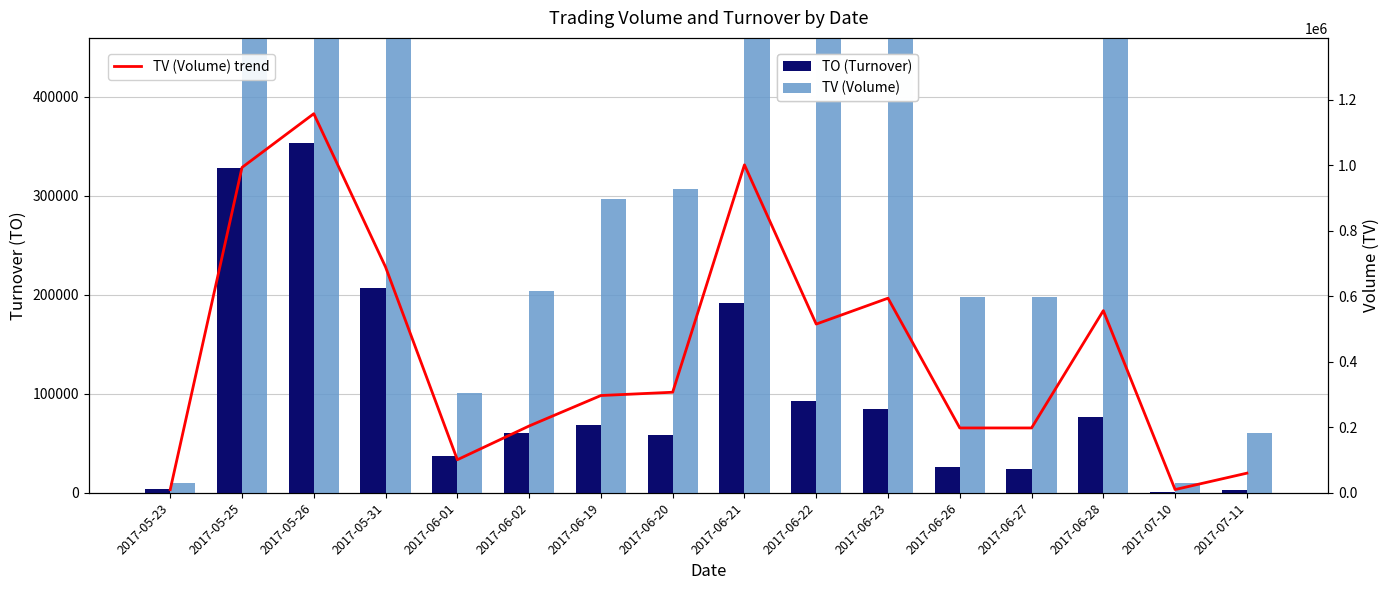

Reading left to right, extract all data points from this chart.

TO (Turnover): 2017-05-23=3600	2017-05-25=327840	2017-05-26=353410	2017-05-31=206710	2017-06-01=37330	2017-06-02=60200	2017-06-19=68310	2017-06-20=58330	2017-06-21=191290	2017-06-22=92700	2017-06-23=85140	2017-06-26=25740	2017-06-27=23760	2017-06-28=76440	2017-07-10=800	2017-07-11=3000
TV (Volume): 2017-05-23=10000	2017-05-25=993000	2017-05-26=1157000	2017-05-31=689000	2017-06-01=101000	2017-06-02=204000	2017-06-19=297000	2017-06-20=307000	2017-06-21=1001000	2017-06-22=515000	2017-06-23=594000	2017-06-26=198000	2017-06-27=198000	2017-06-28=556000	2017-07-10=10000	2017-07-11=60000
TV (Volume) trend: 2017-05-23=10000	2017-05-25=993000	2017-05-26=1157000	2017-05-31=689000	2017-06-01=101000	2017-06-02=204000	2017-06-19=297000	2017-06-20=307000	2017-06-21=1001000	2017-06-22=515000	2017-06-23=594000	2017-06-26=198000	2017-06-27=198000	2017-06-28=556000	2017-07-10=10000	2017-07-11=60000